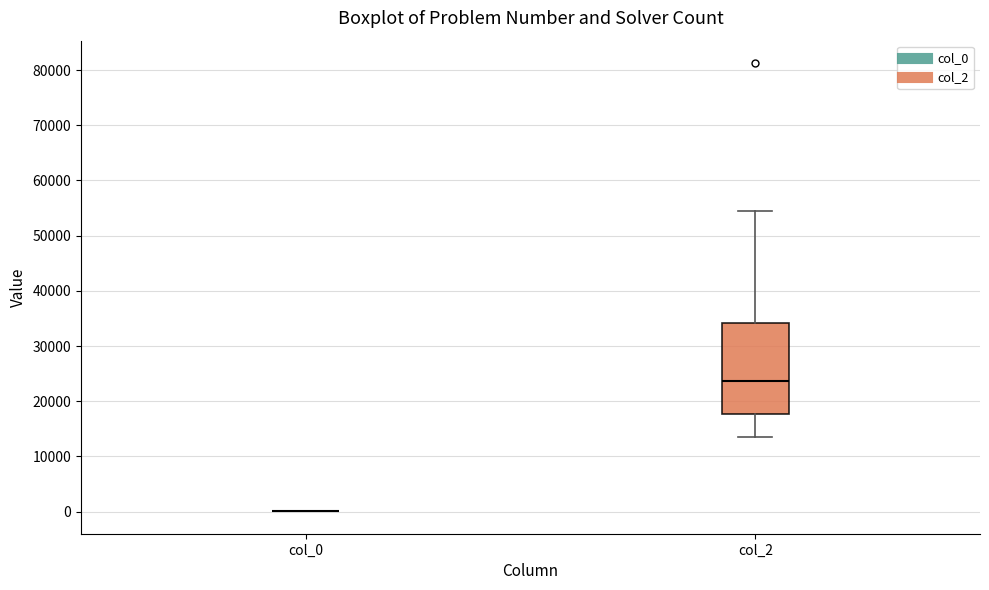

Reading left to right, read every box against the y-axis: the position of its median line, the range the box covers, and the ends of its whiskers. The values are not printed on the chart, so give them approximately, as read against the axis.

col_0: box collapsed to a line at 0, whiskers 0 to 0
col_2: median 24000, box 18000 to 34000, whiskers 14000 to 54000